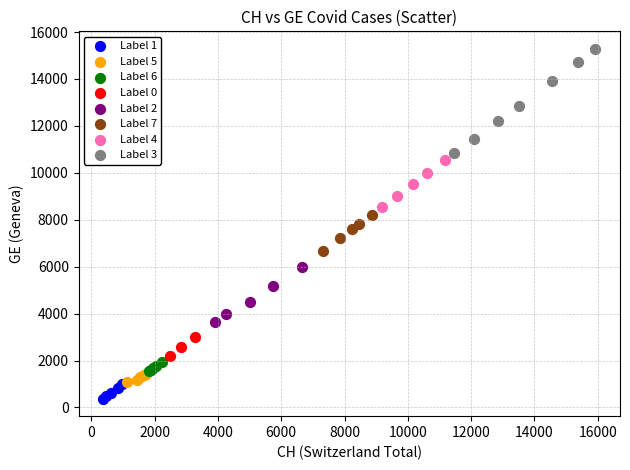

Which series has the widest spread of Y values?

Label 3